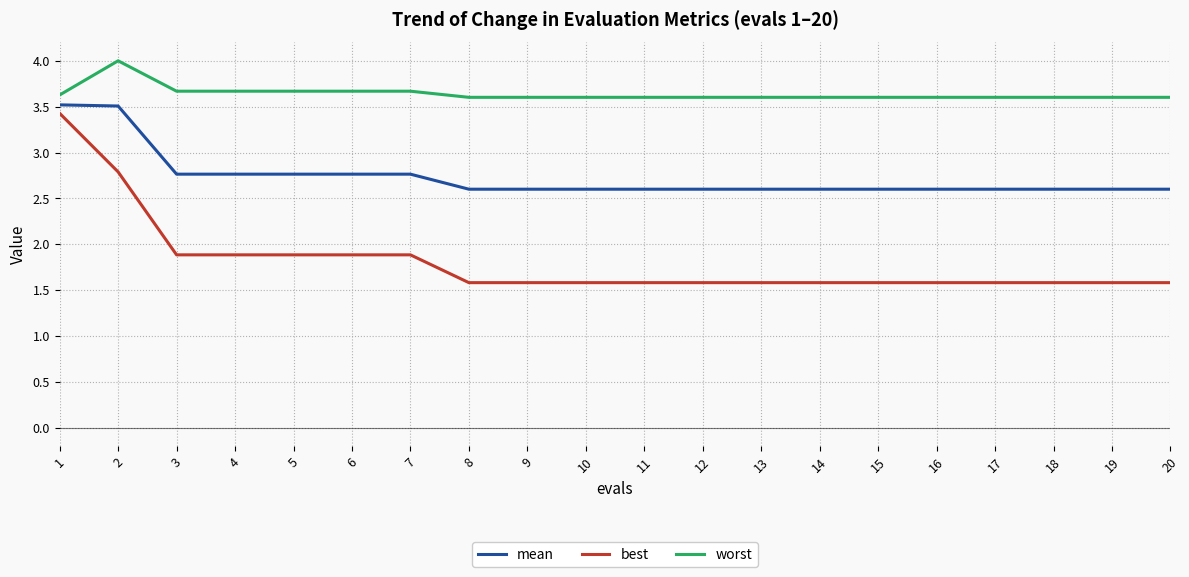

What is the sum of the worst values at 17 and 13?

7.2